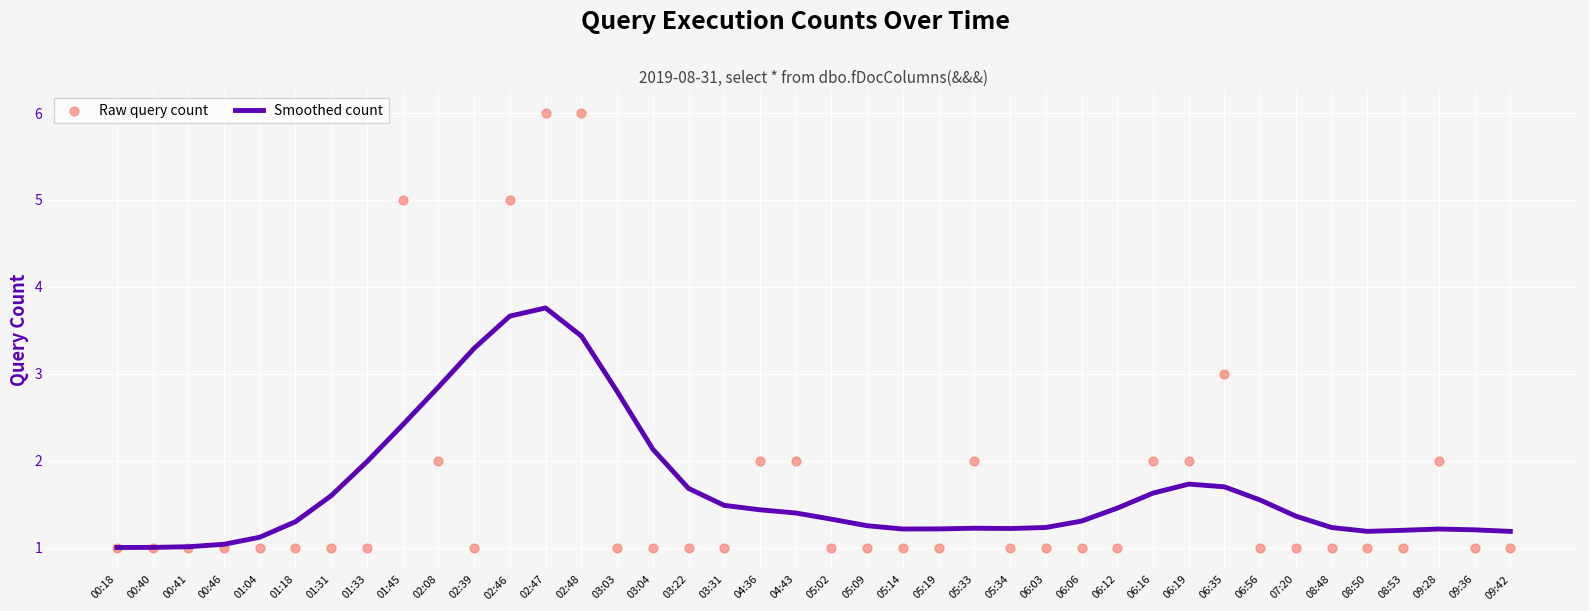

Which series contains the highest Y value?

Raw query count